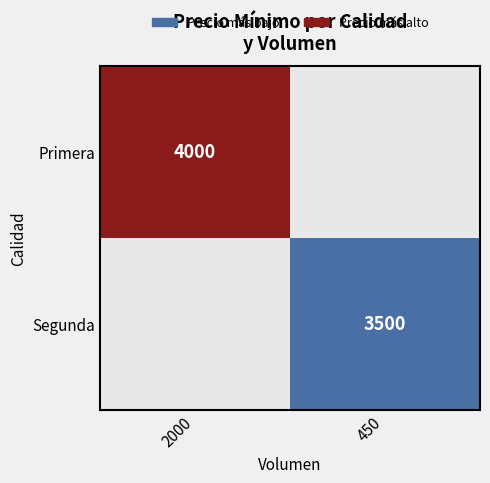

List the labels in order of Segunda value, smallest first.

2000, 450